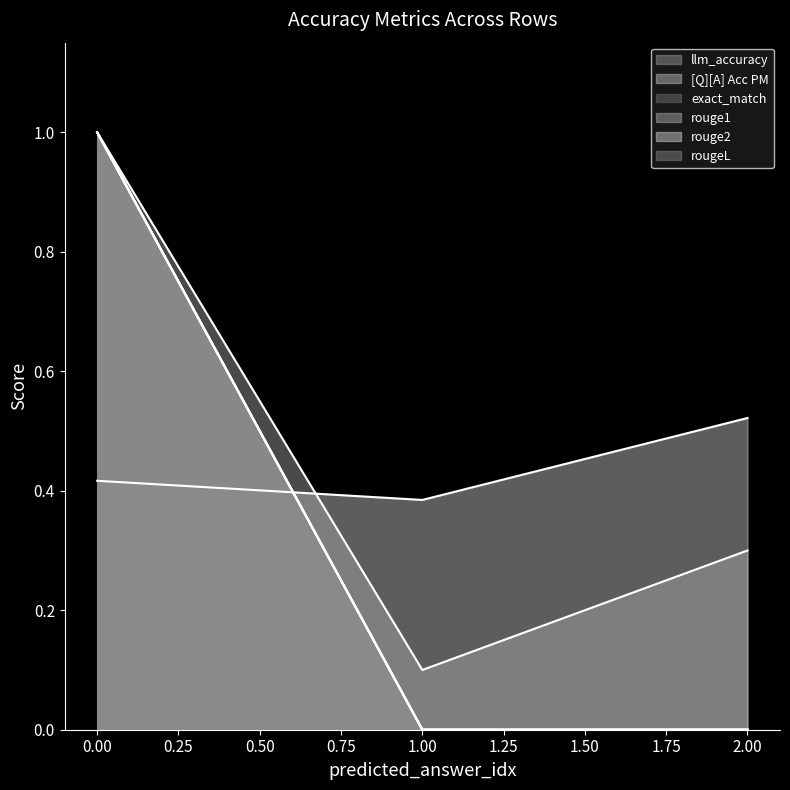

Reading right to left, extract all data points from this chart.

llm_accuracy: 2.00=0.3	1.00=0.1	0.00=1.0
[Q][A] Acc PM: 2.00=0.5	1.00=0.4	0.00=0.4
exact_match: 2.00=0.0	1.00=0.0	0.00=1.0
rouge1: 2.00=0.0	1.00=0.0	0.00=1.0
rouge2: 2.00=0.0	1.00=0.0	0.00=1.0
rougeL: 2.00=0.0	1.00=0.0	0.00=1.0